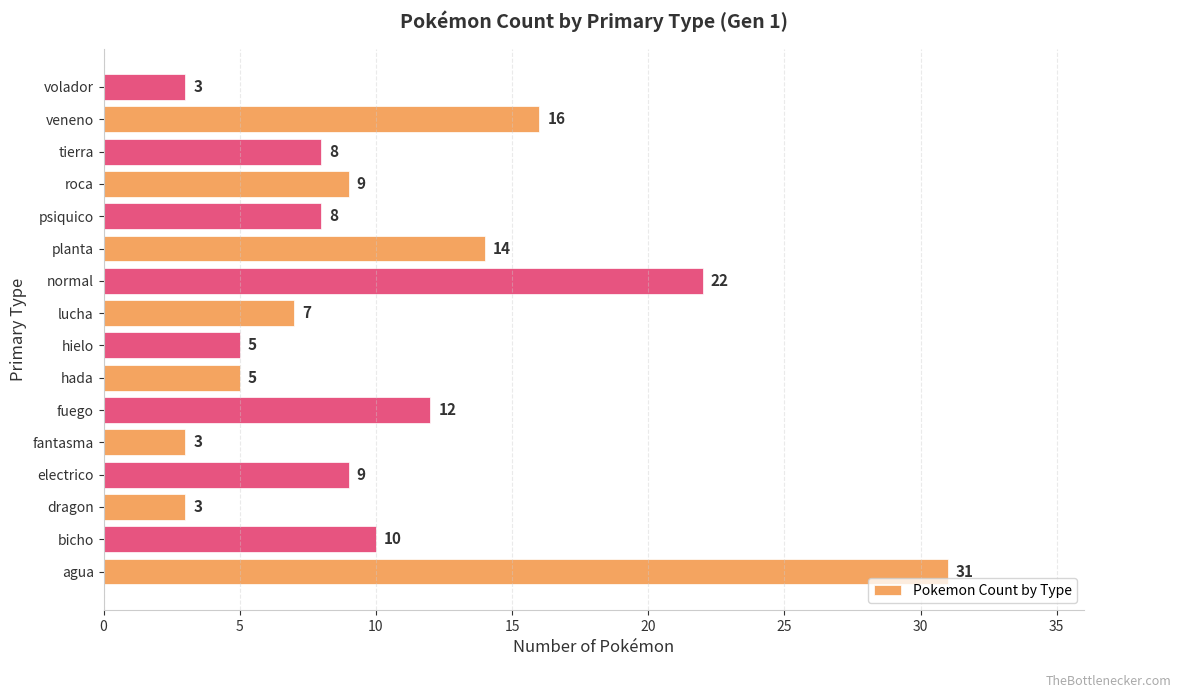

Does the chart contain stacked bars?

No